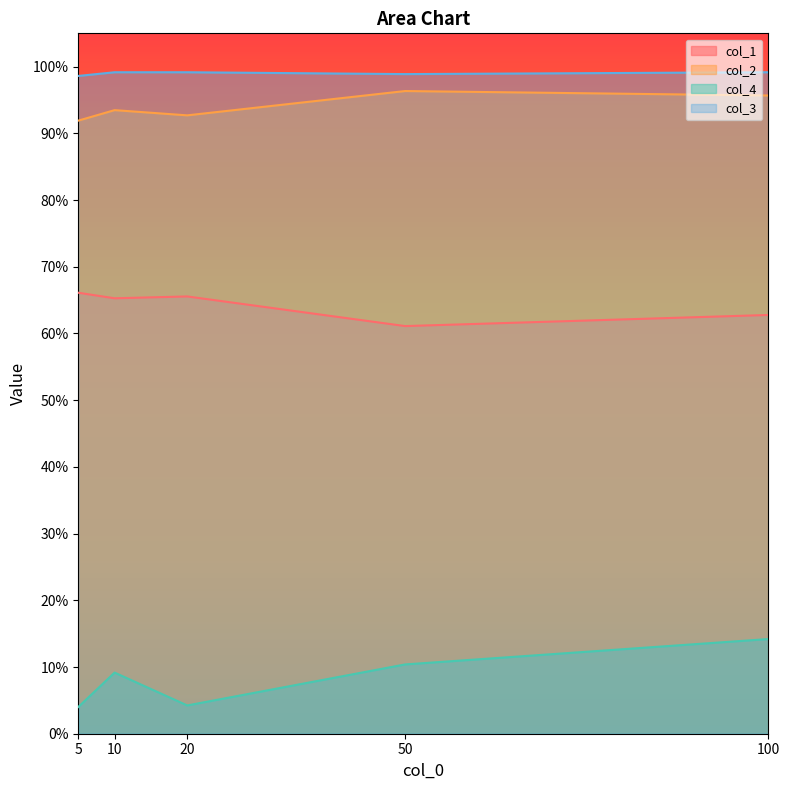

Which has a higher value, 50 or 10?

10